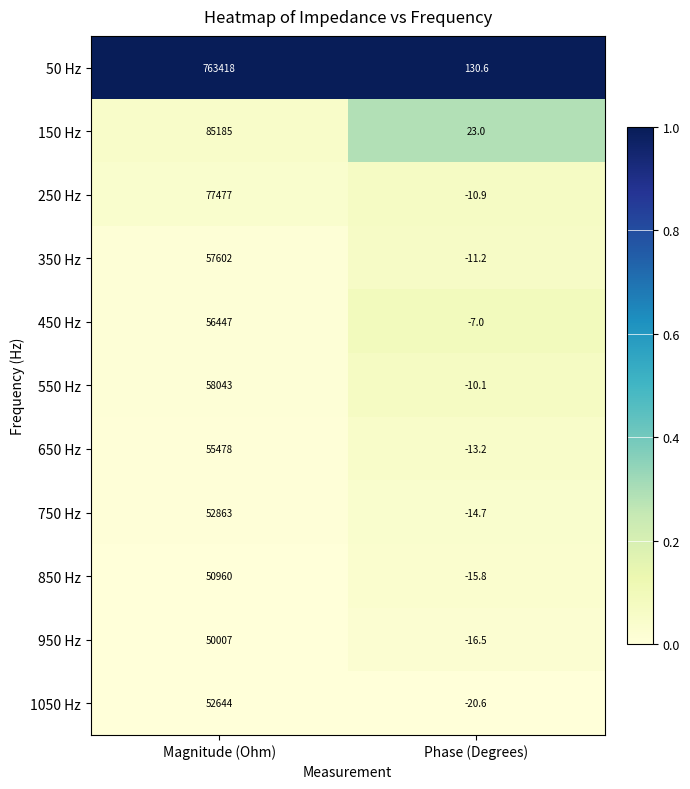

Between Magnitude (Ohm) and Phase (Degrees), which series saw the biggest shift?

50 Hz